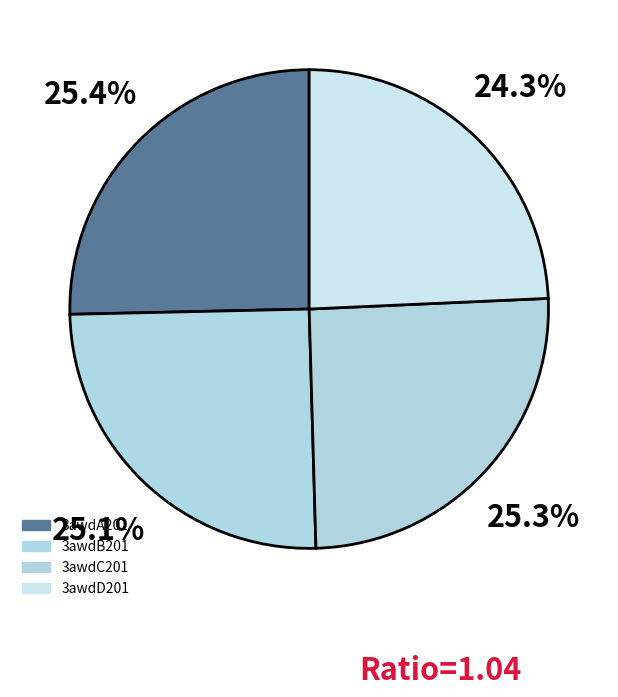

Count the number of slices in the pie.

4